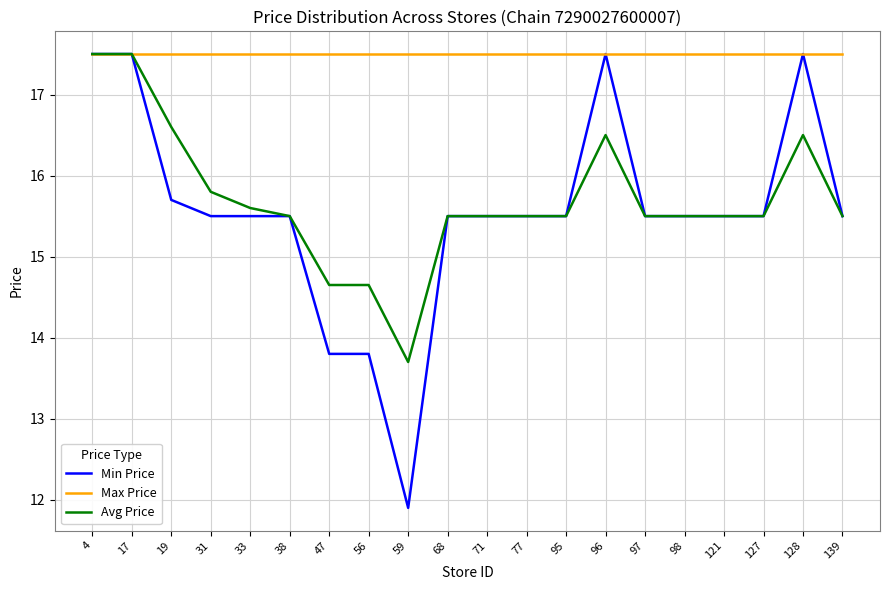

How many values in the Avg Price series exceed 15?

17